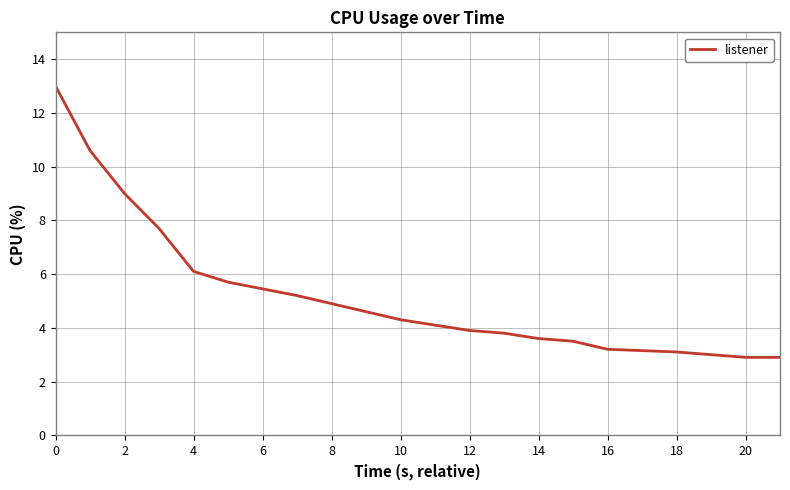

What is the difference between the maximum and minimum values?

10.1